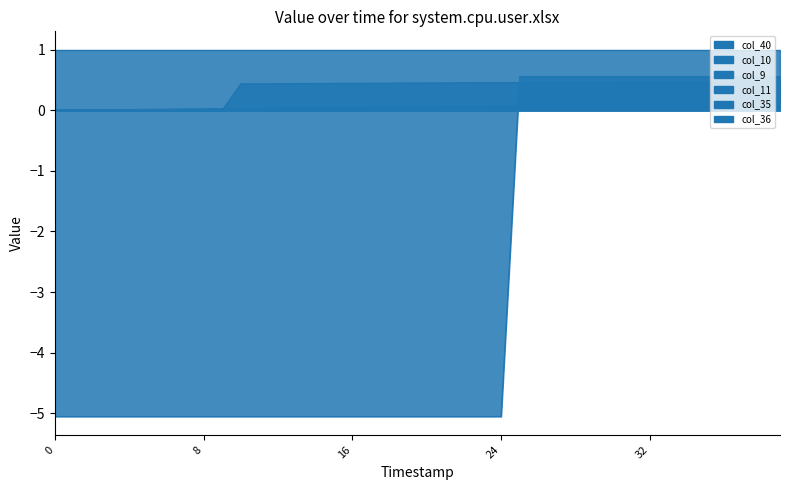

What is the value of the col_9 point at the 17th from the left?

0.4